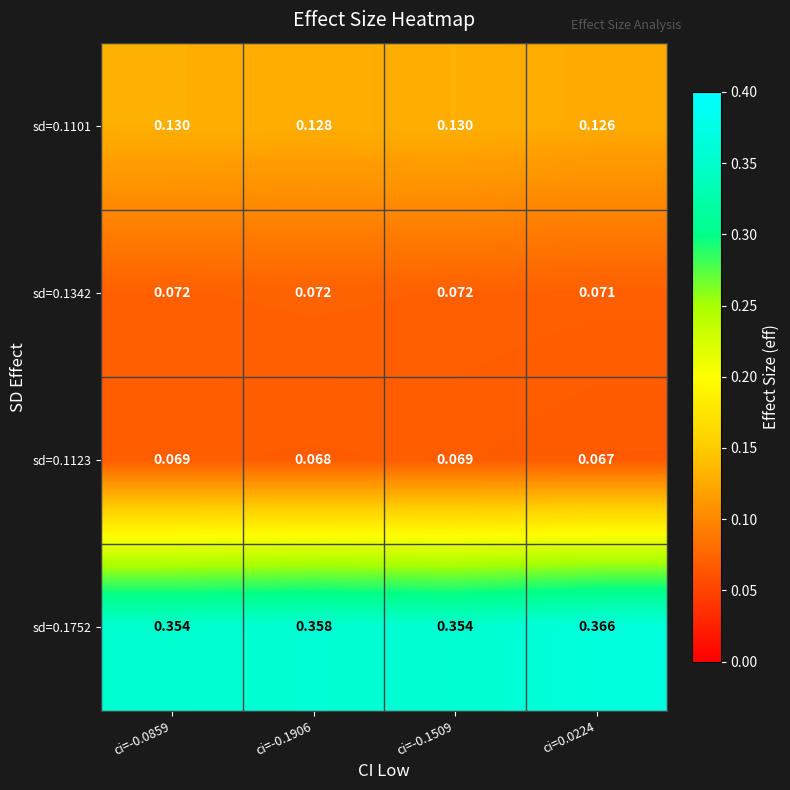

Is the value of sd=0.1101 at ci=-0.1906 greater than the value of sd=0.1752 at ci=-0.1906?

No